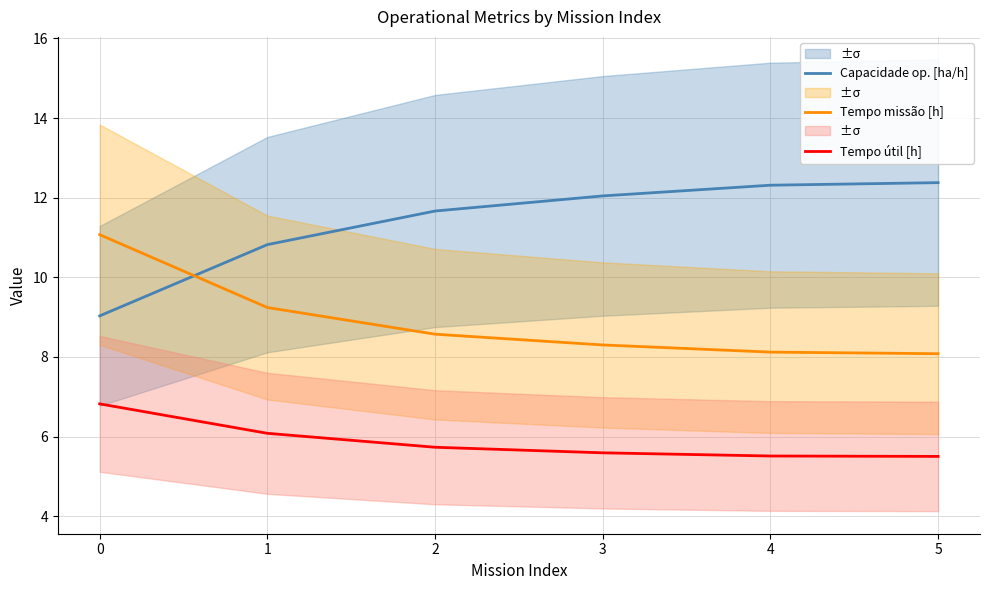

What is the total value across all series at 5?

26.0